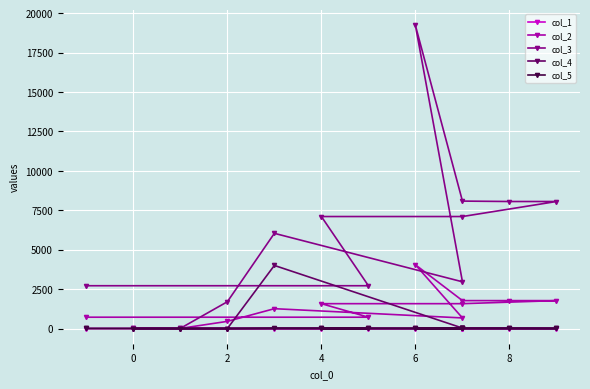

At which category does col_1 reach its first local peak?

4